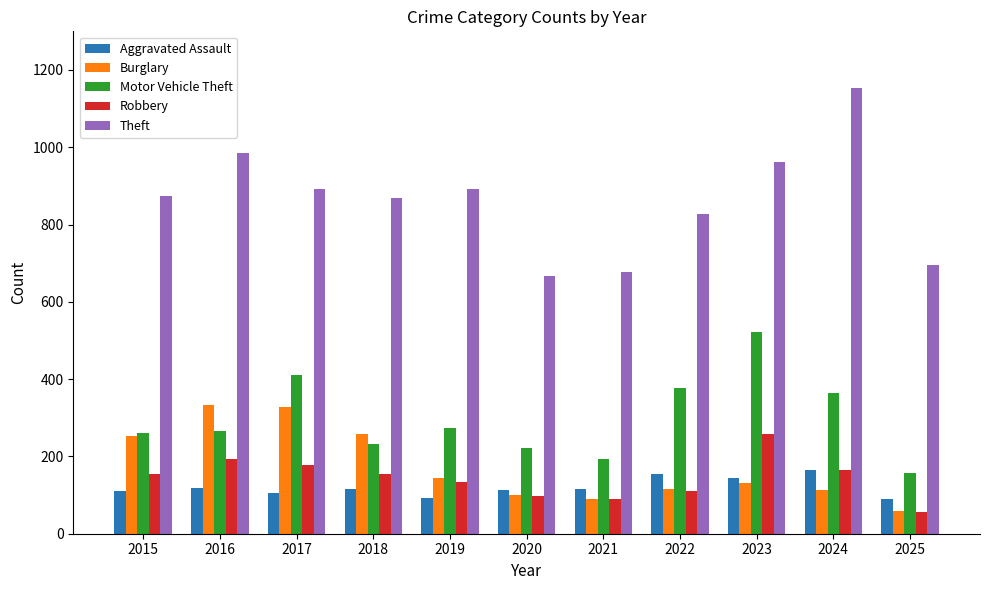

Is it true that Aggravated Assault equals 115 at 2018?

True